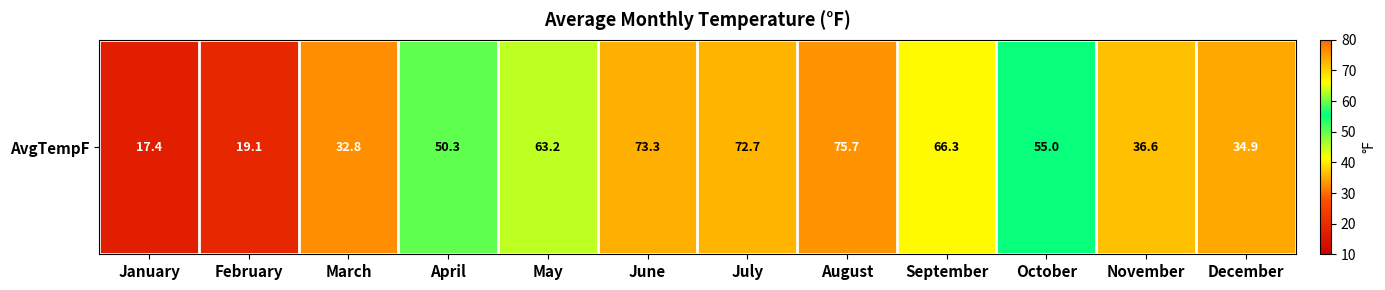

The value at February is 27.6. True or false?

False